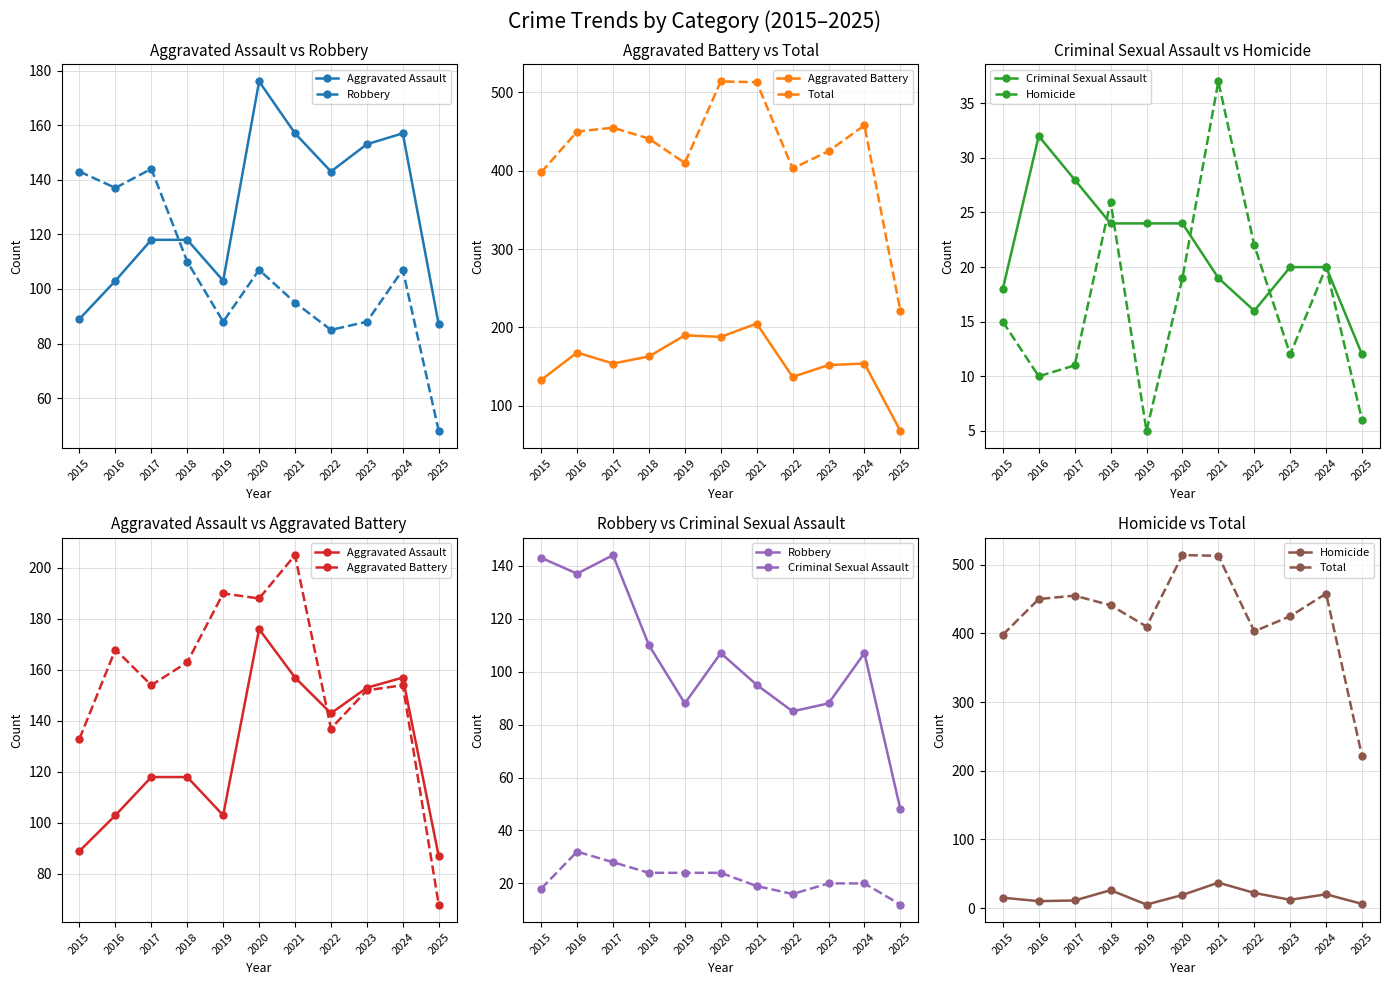

What is the average value of the Robbery series?

105